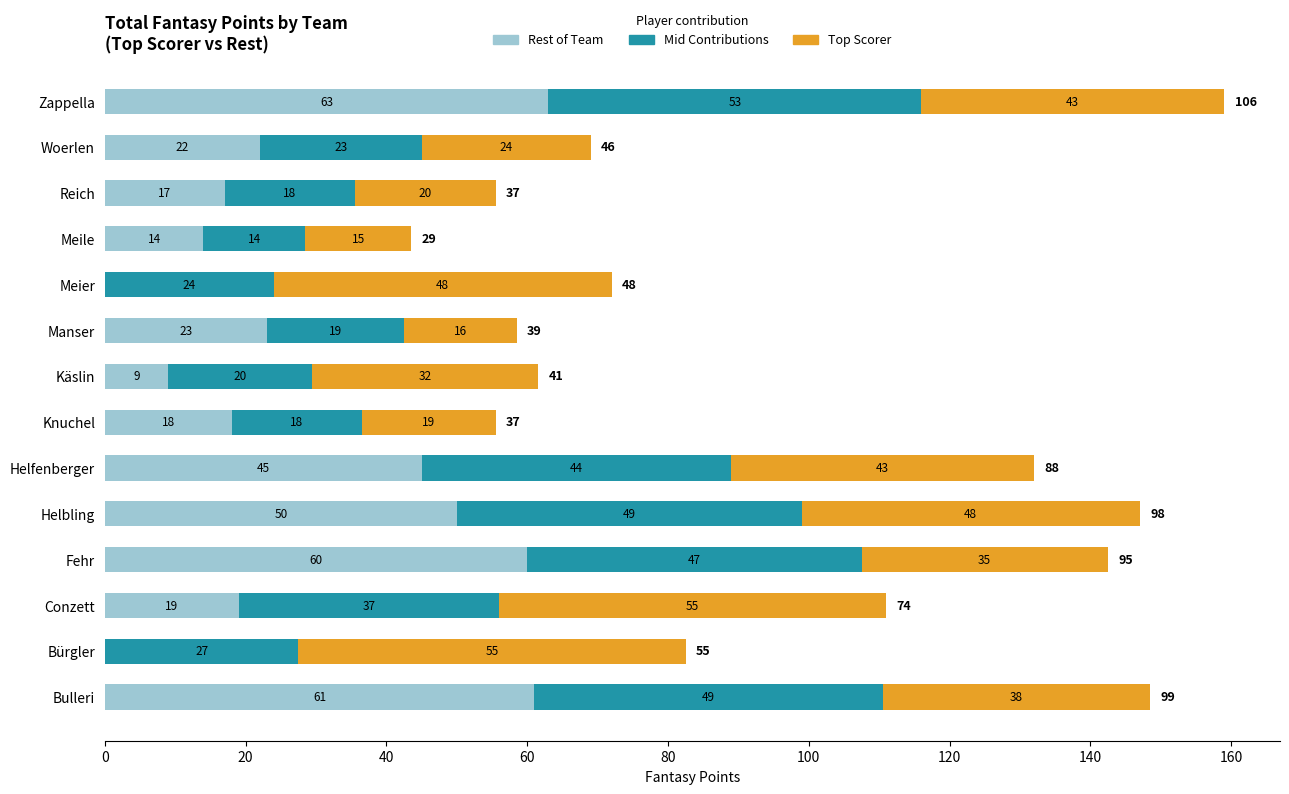

Is it true that Rest of Team equals 0.0 at Meier?

True